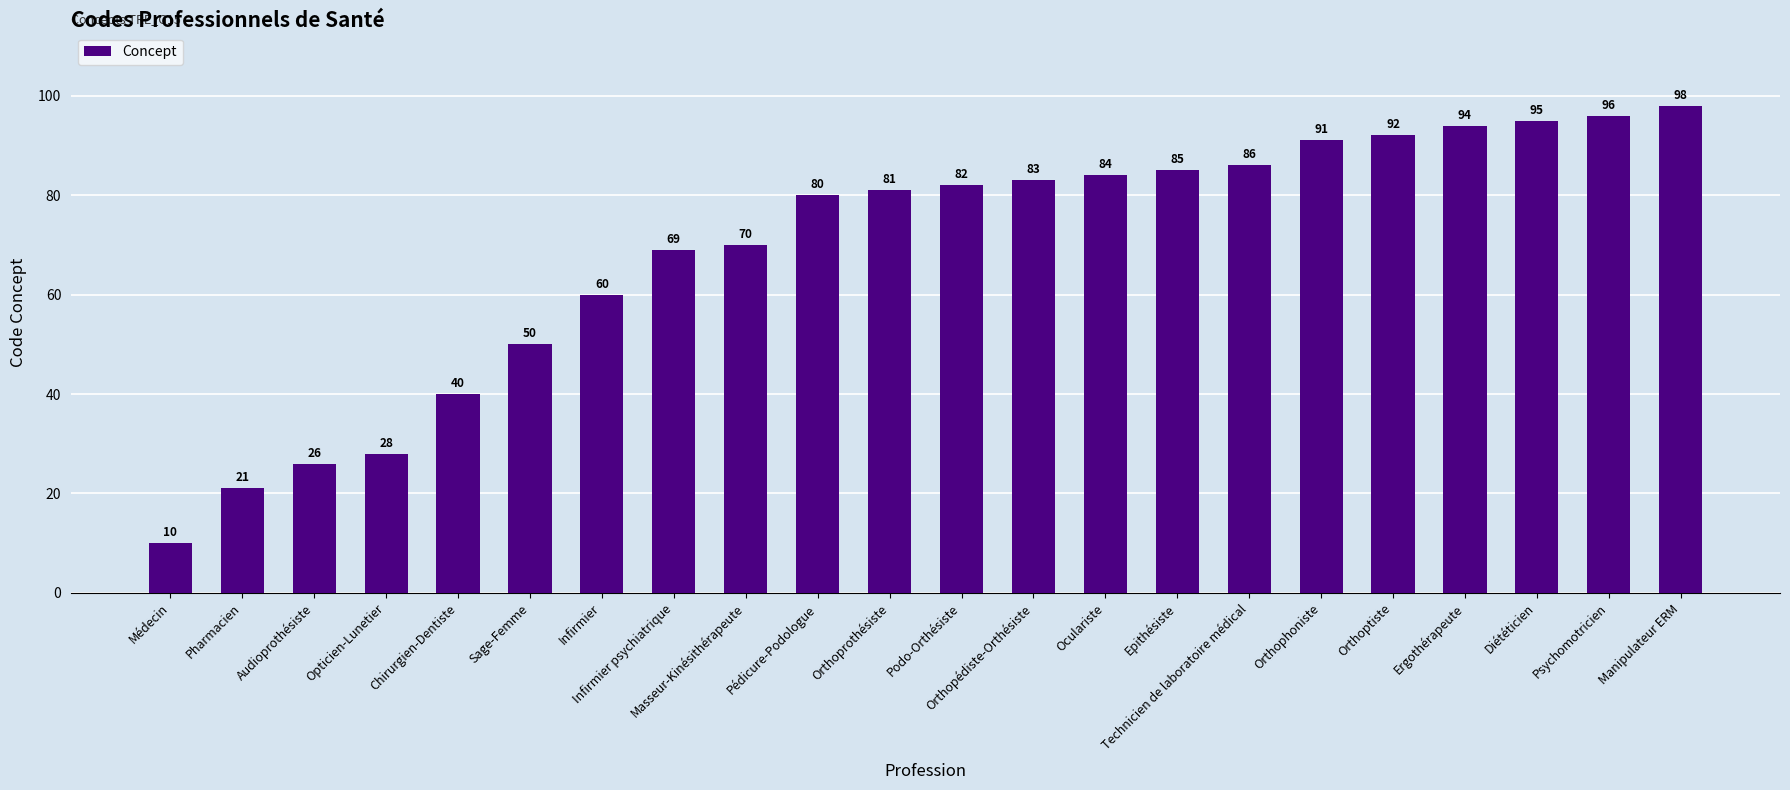

Which category has the highest value across all series?

Manipulateur ERM